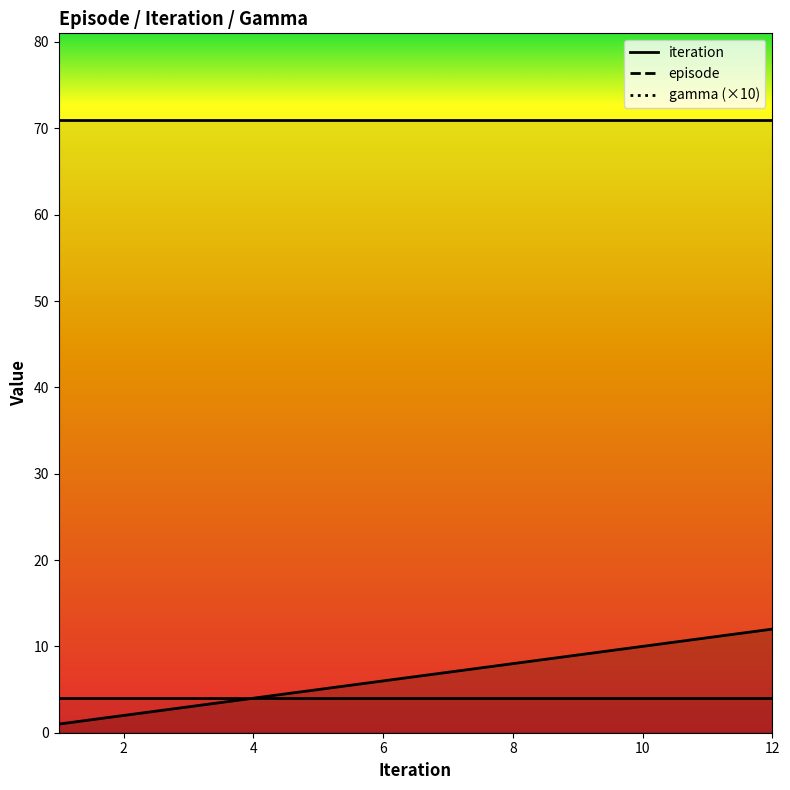

How many categories are shown in the chart?

12